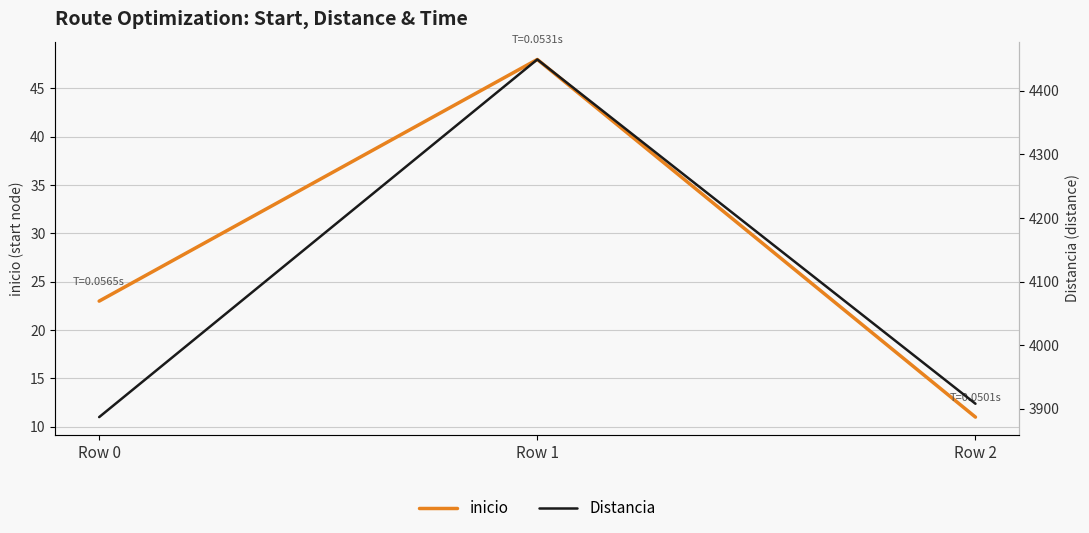

List the labels in order of Distancia value, smallest first.

Row 0, Row 2, Row 1